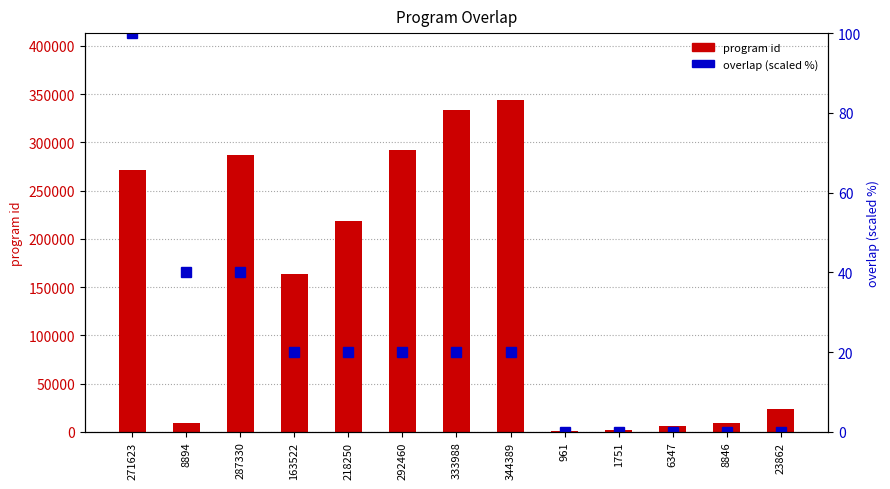

Count the number of data series in this chart.

2